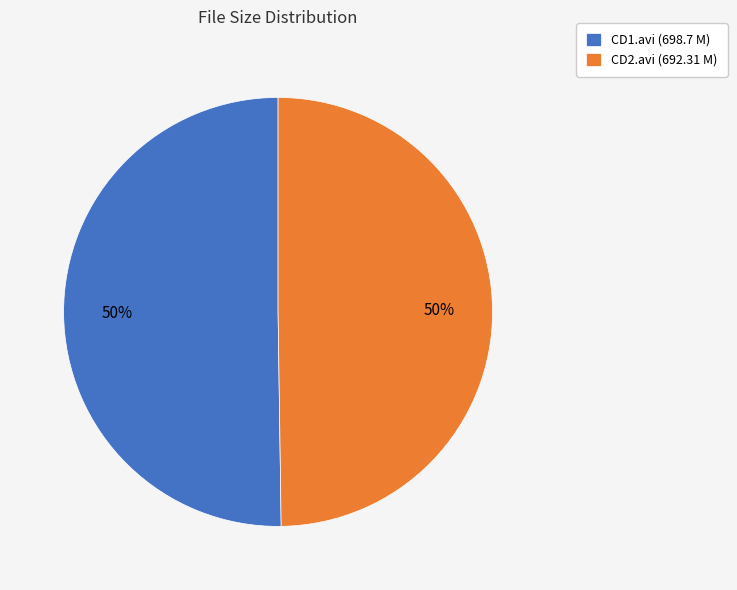

Approximately how many times larger is the value at CD2.avi (692.31 M) compared to CD1.avi (698.7 M)?

1.0